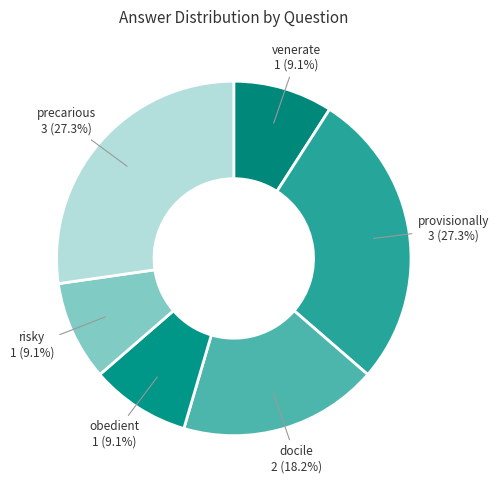

Count the number of slices in the pie.

6